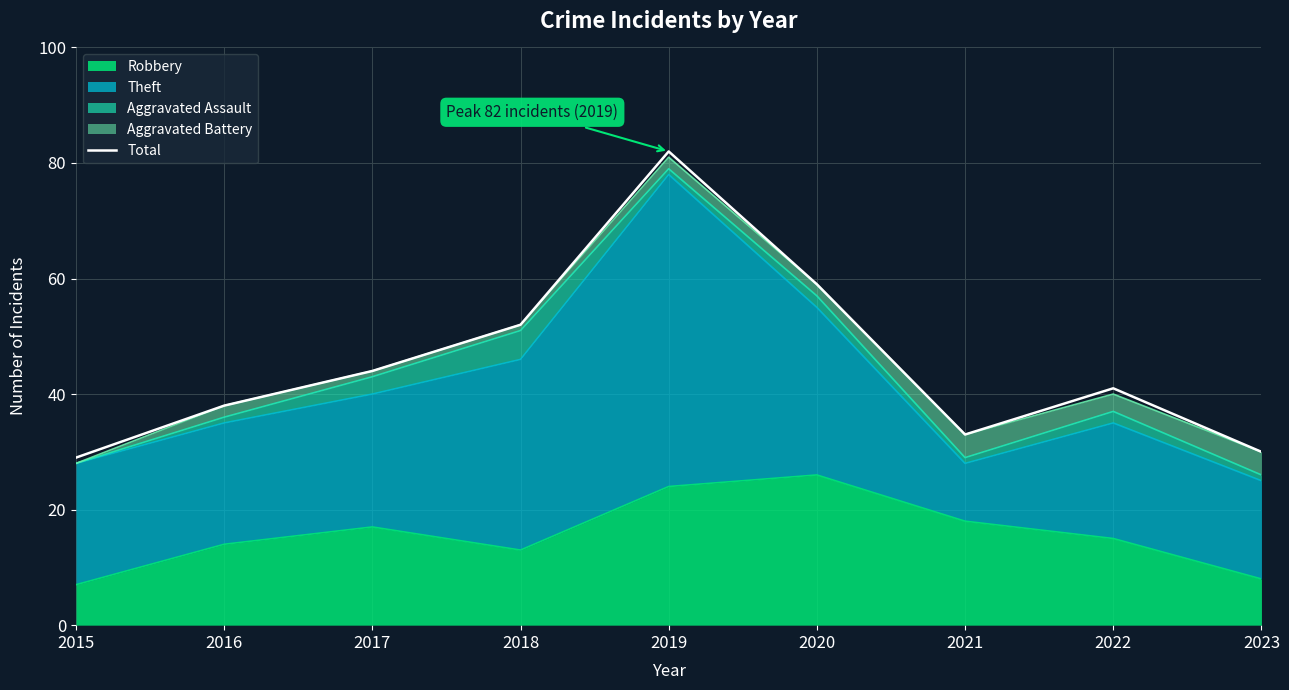

Reading left to right, extract all data points from this chart.

2015=29	2016=38	2017=44	2018=52	2019=82	2020=59	2021=33	2022=41	2023=30